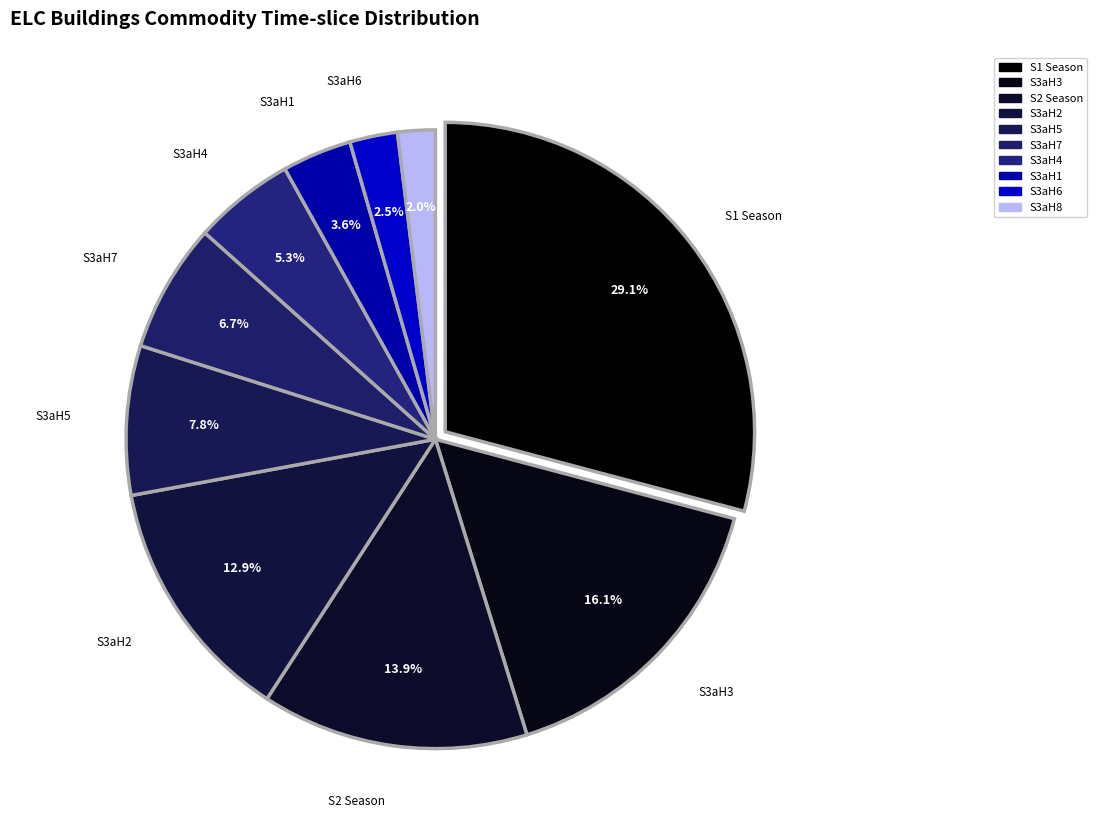

How many slices are in this pie chart?

10